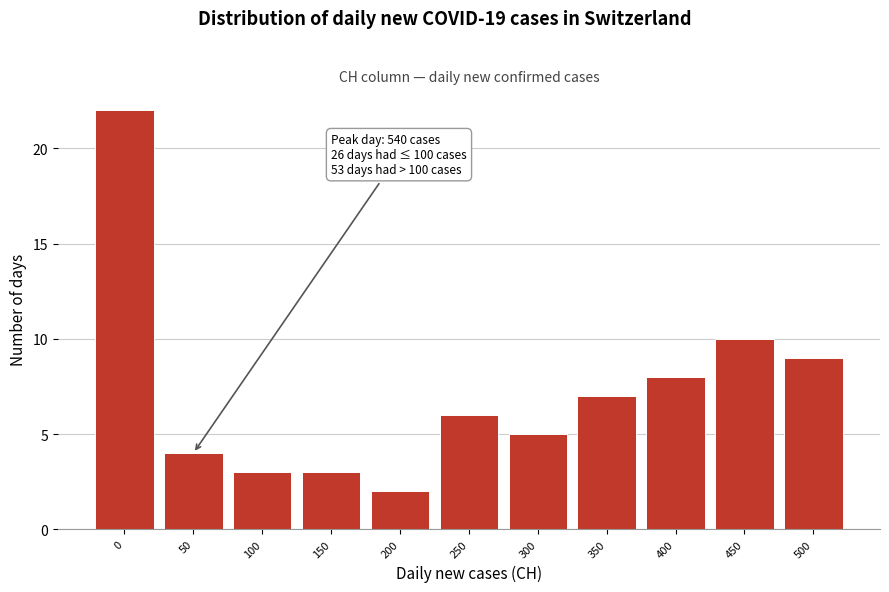

Reading left to right, extract all data points from this chart.

22	4	3	3	2	6	5	7	8	10	9